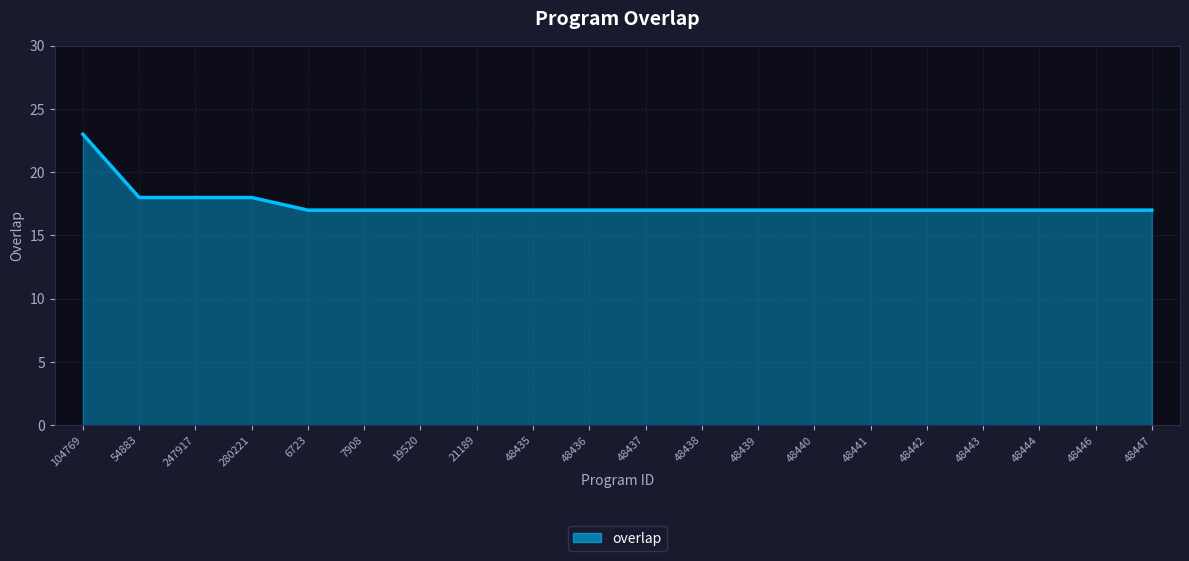

Which category has the highest value across all series?

104769